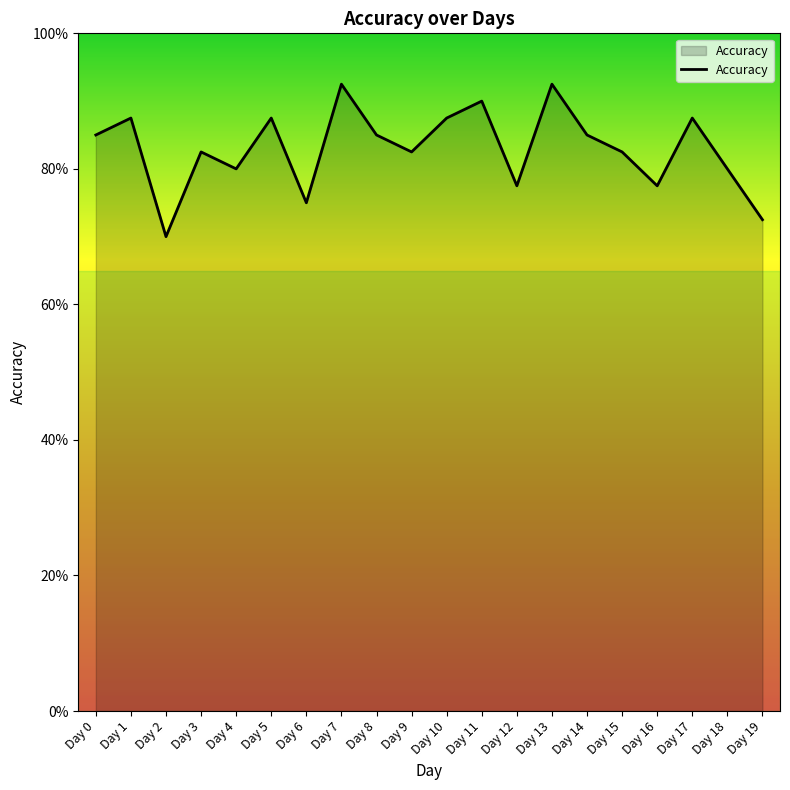

The value at Day 15 is 1.4. True or false?

False